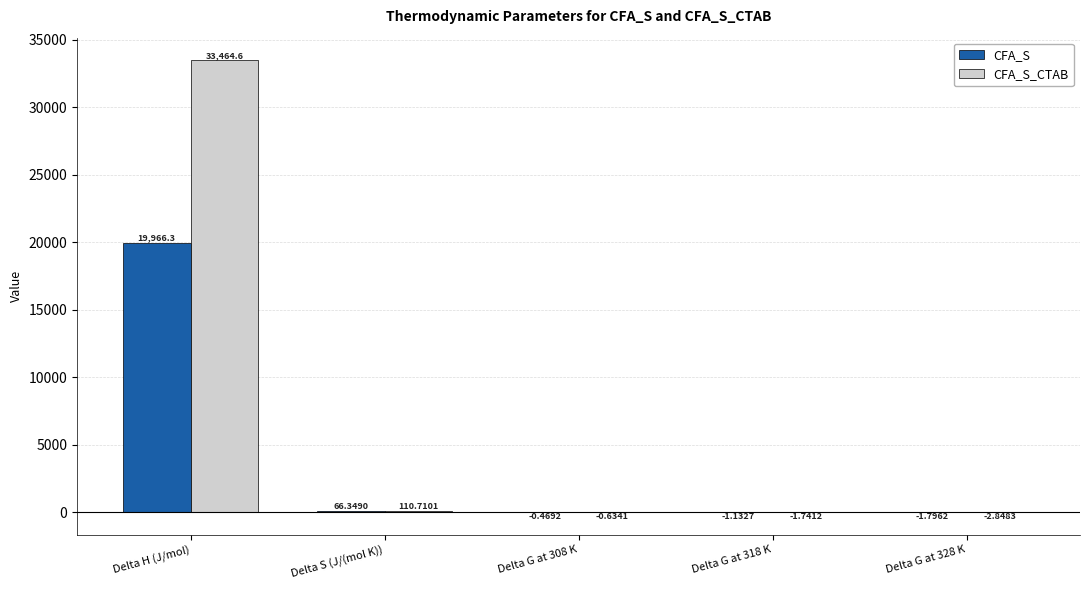

Which category has the highest value in the CFA_S_CTAB series?

Delta H (J/mol)